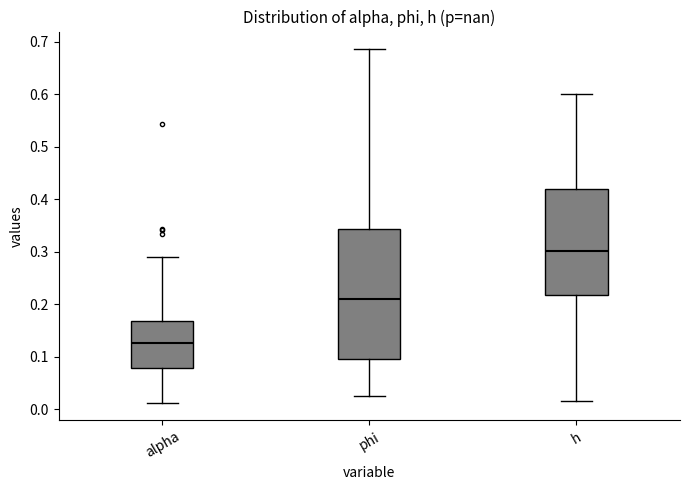

Where is the lower edge of the box for phi on the y-axis? The values are not printed on the chart, so give them approximately, as read against the axis.

0.10